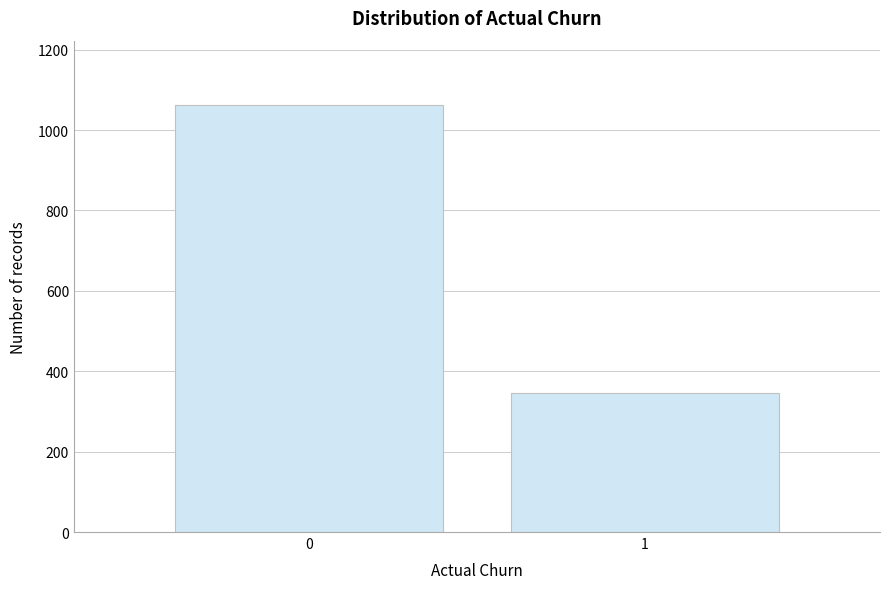

Reading right to left, transcribe all the data shown in this chart.

1=346	0=1063